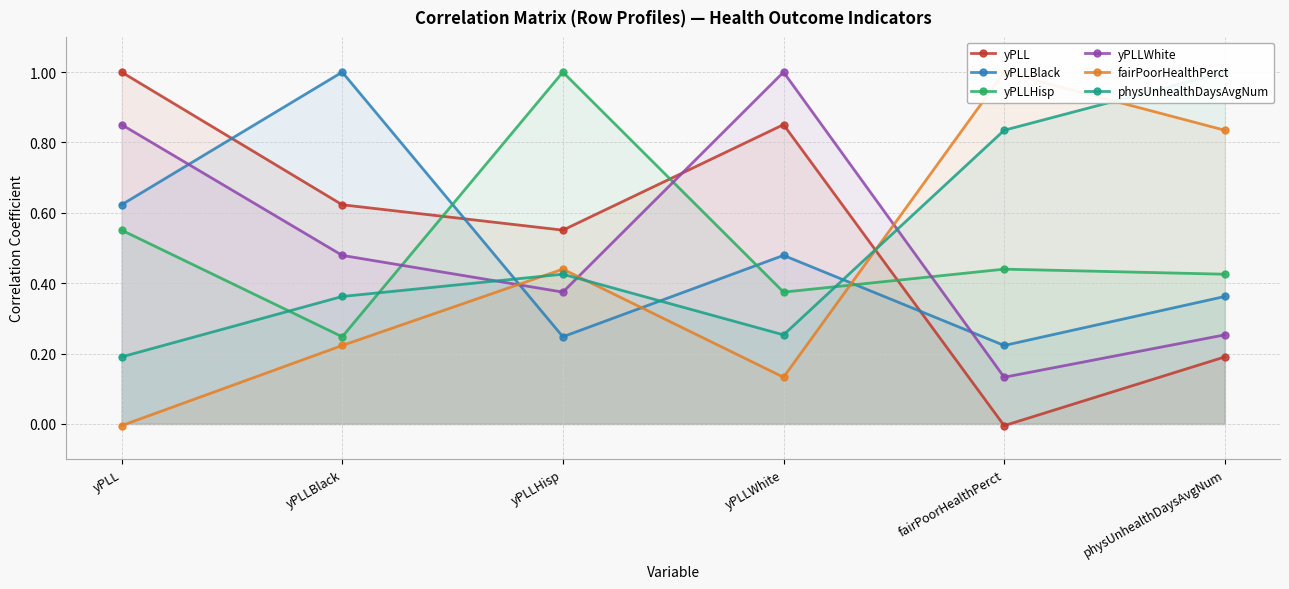

How many data points does each series have?

6